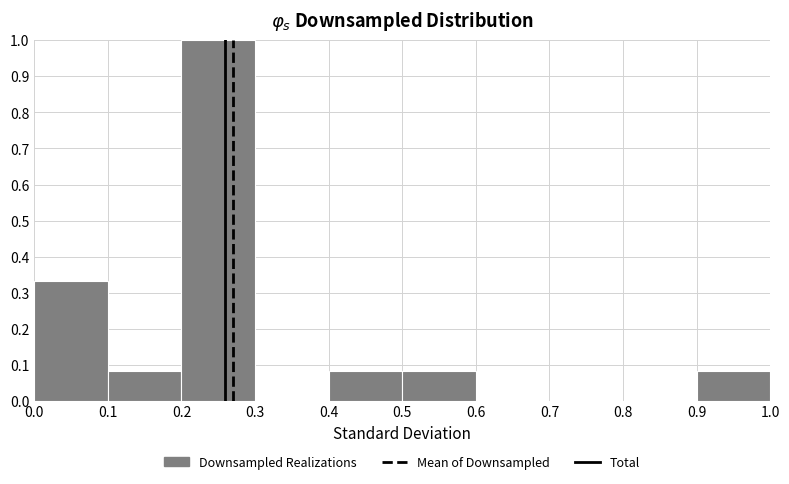

Reading left to right, list every bar in this chart as the range it spans on the x-axis followed by its height. The values are not printed on the chart, so give them approximately, as read against the axis.

0.0 to 0.1: 0.33
0.1 to 0.2: 0.08
0.2 to 0.3: 1.00
0.3 to 0.4: 0
0.4 to 0.5: 0.08
0.5 to 0.6: 0.08
0.6 to 0.7: 0
0.7 to 0.8: 0
0.8 to 0.9: 0
0.9 to 1.0: 0.08